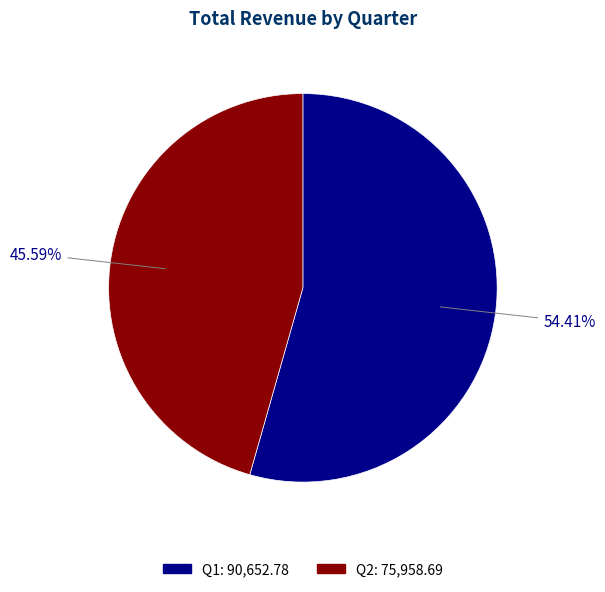

To the nearest percent, what is the combined percentage of Q1 and Q2?

100%